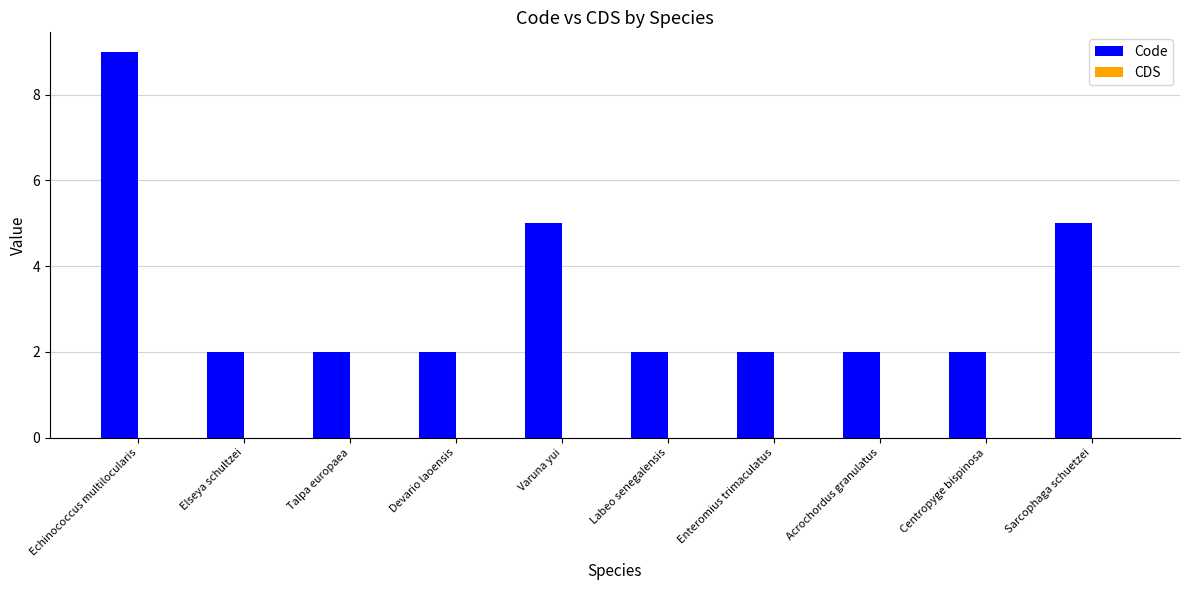

Which label corresponds to the largest value in the chart?

Echinococcus multilocularis